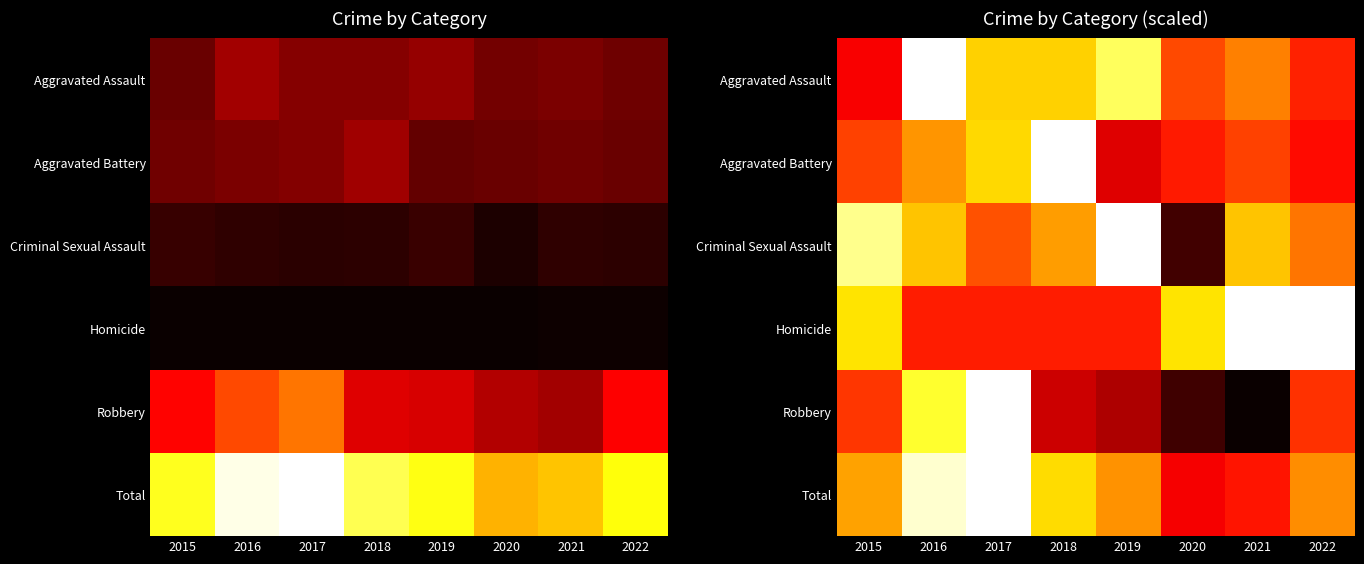

True or false: Criminal Sexual Assault has a value of 467.1 at 2016.

False